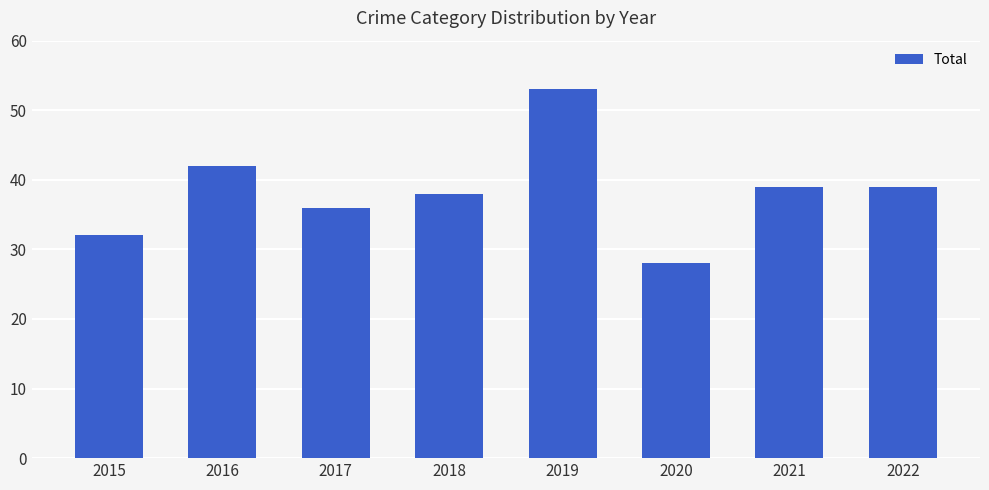

What is the value of the 5th bar from the left?

53